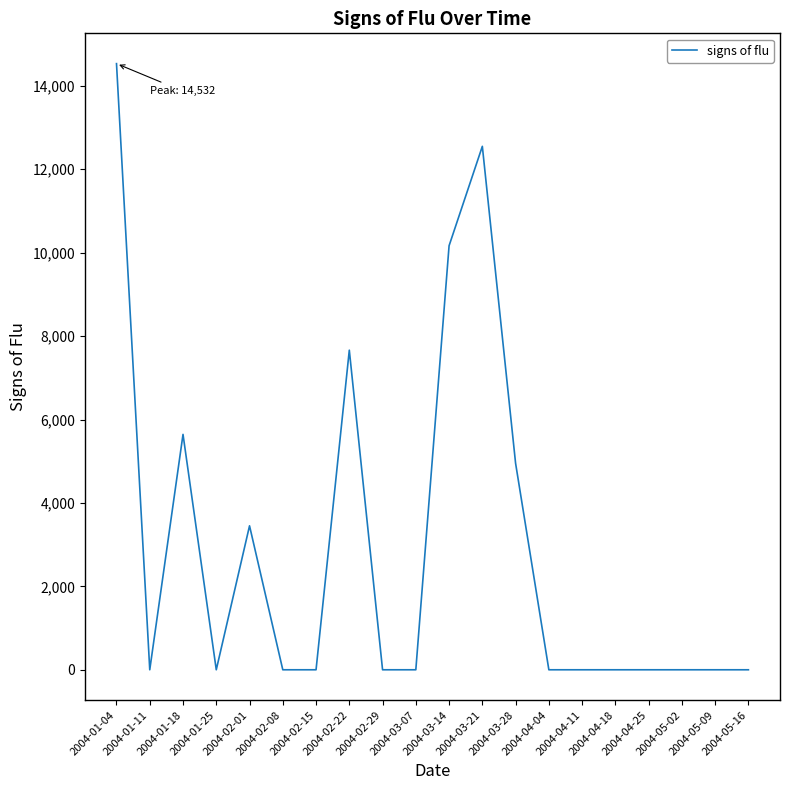

What is the difference between the values at 2004-02-08 and 2004-03-14?

10166.2